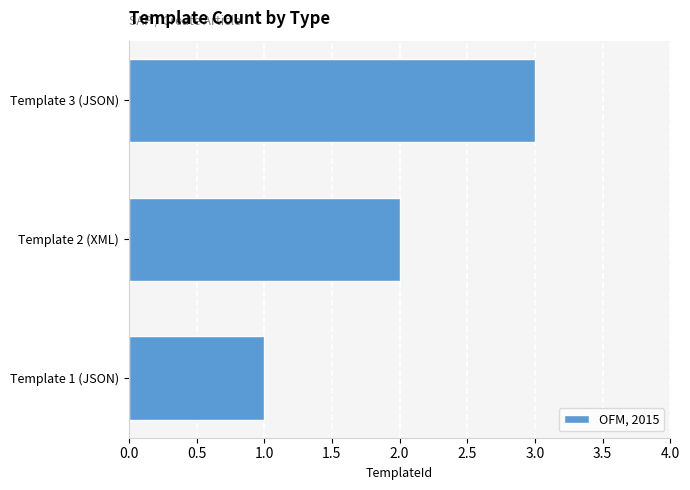

Rank the categories by value from highest to lowest.

Template 3 (JSON), Template 2 (XML), Template 1 (JSON)